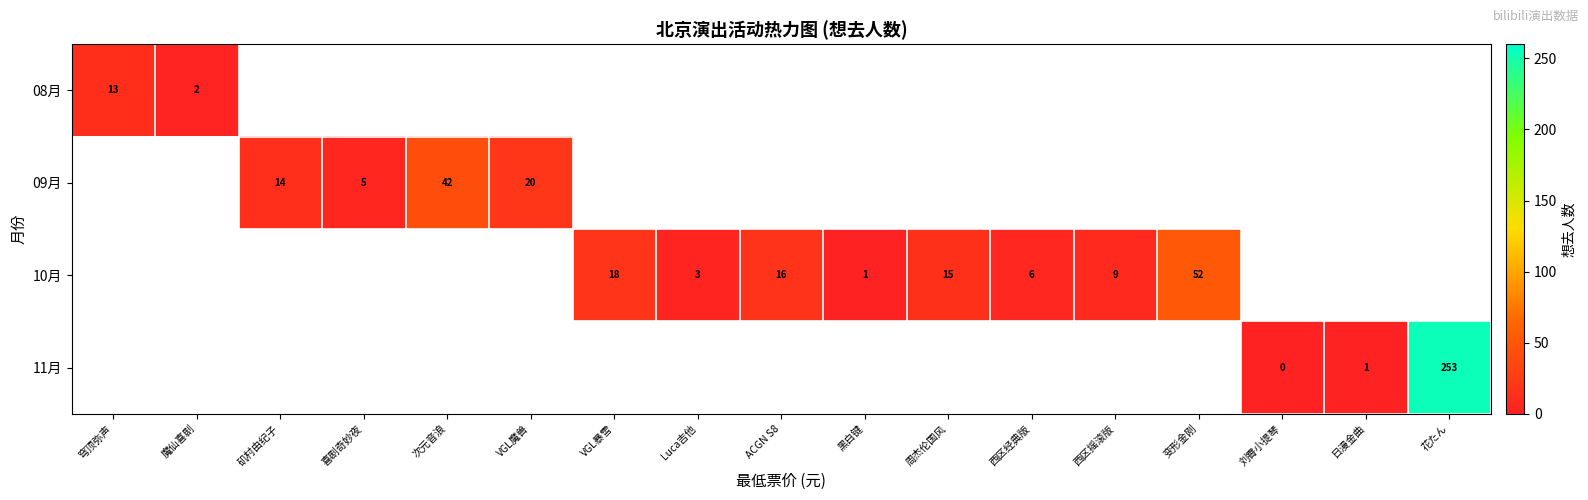

Count the number of data series in this chart.

4